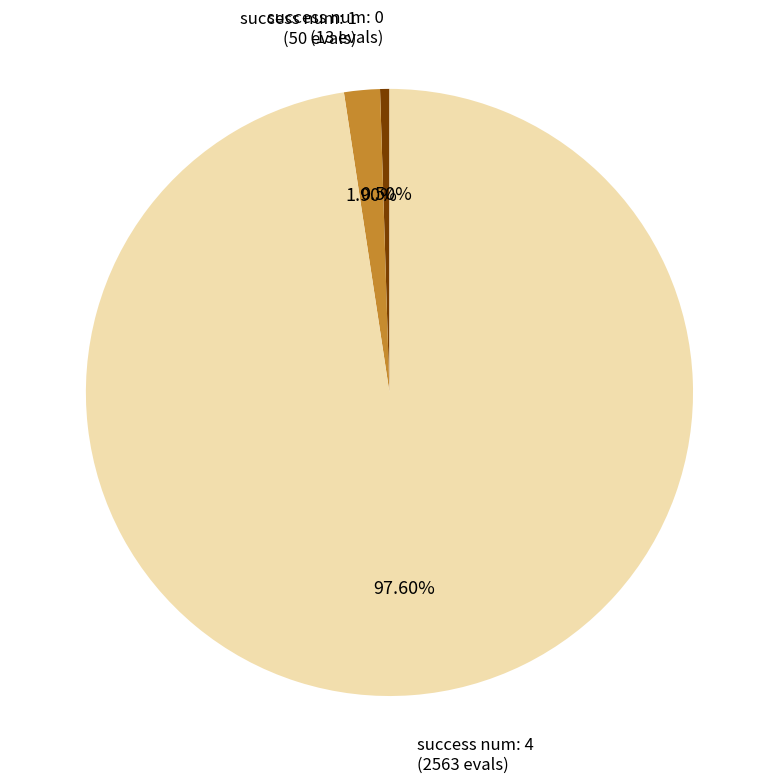

Is there a majority slice in this chart?

Yes